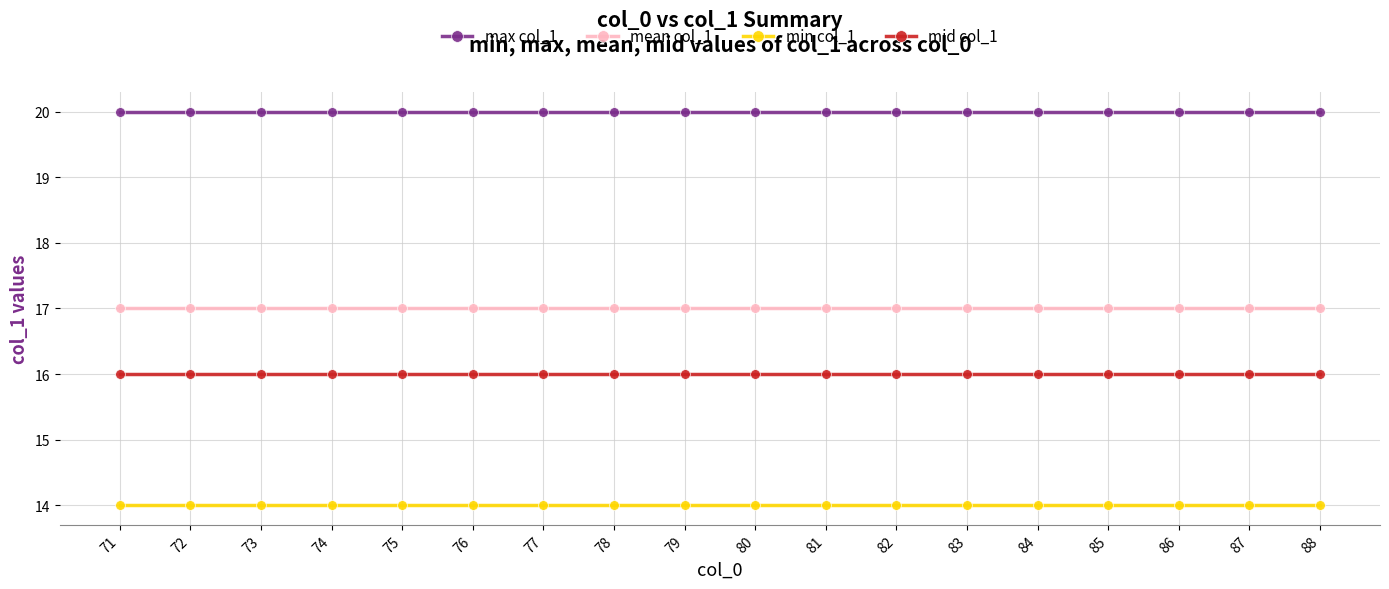

What is the difference between the highest and lowest values at 81?

6